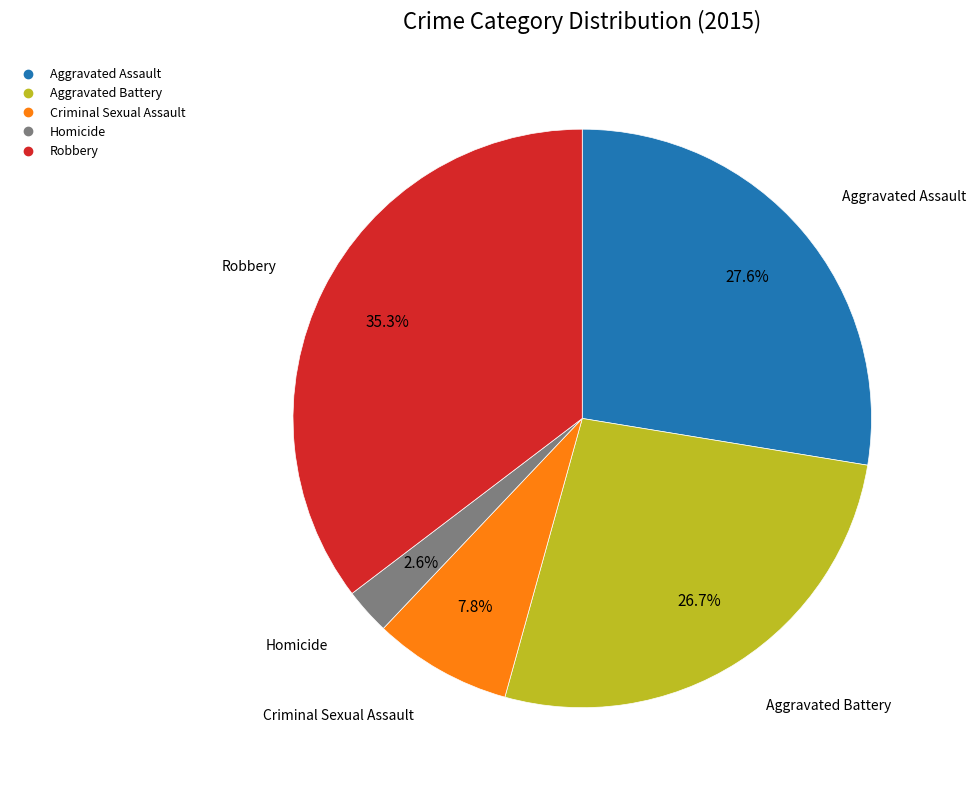

To the nearest percent, what is the difference between the largest and smallest slice percentages?

33%